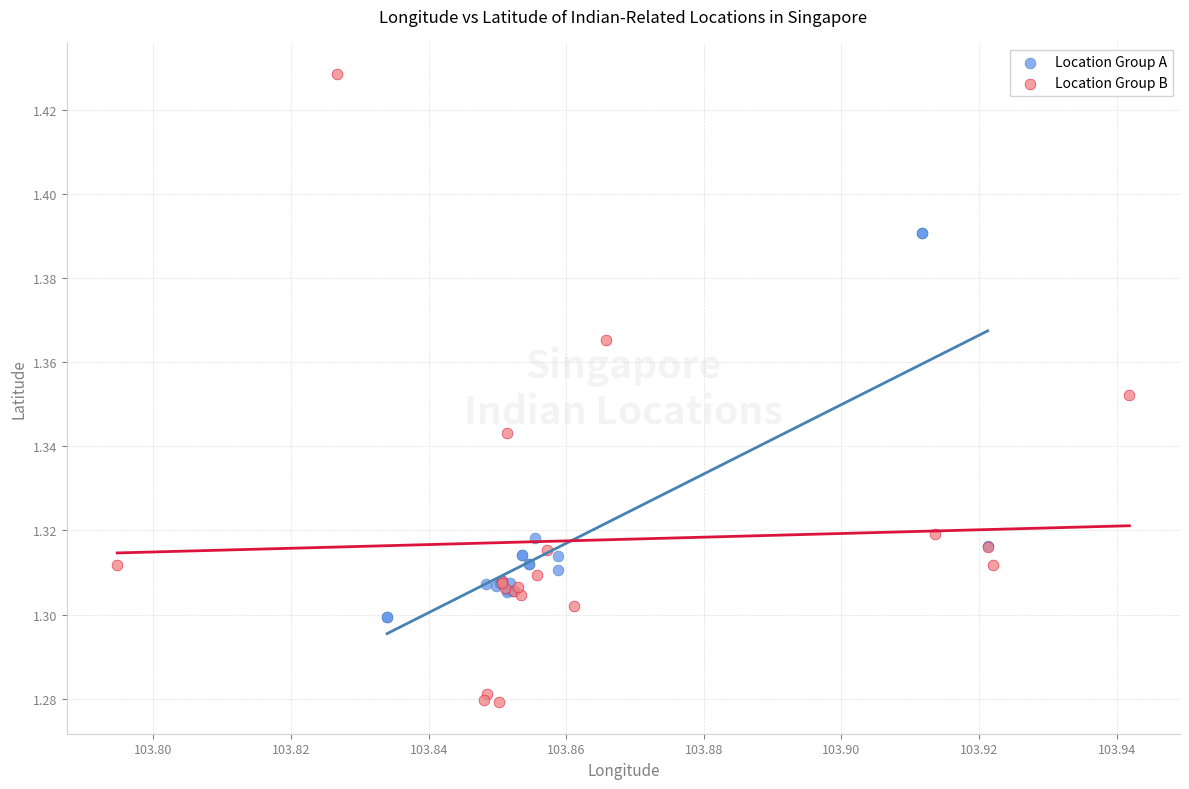

Which series contains the highest Y value?

Location Group B